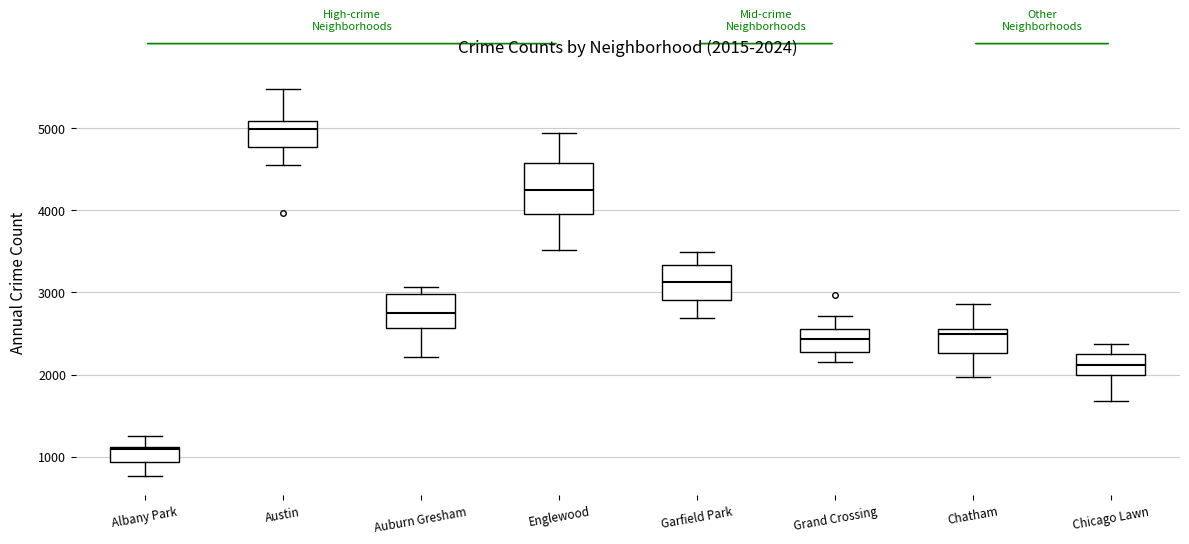

Which box's median line is the lowest?

Albany Park